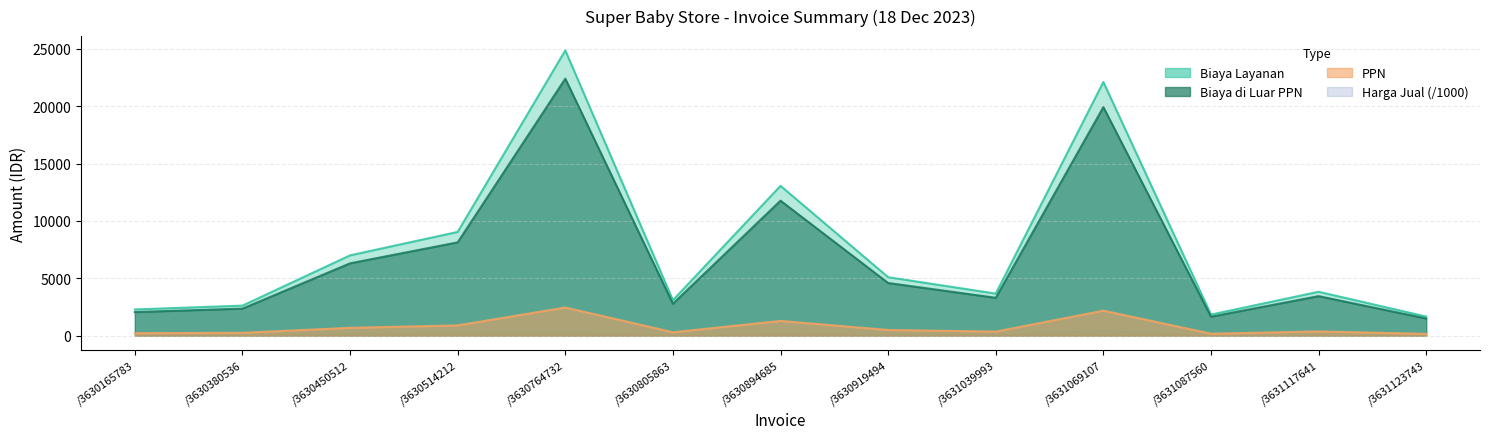

Which label corresponds to the largest value in the chart?

/3630764732